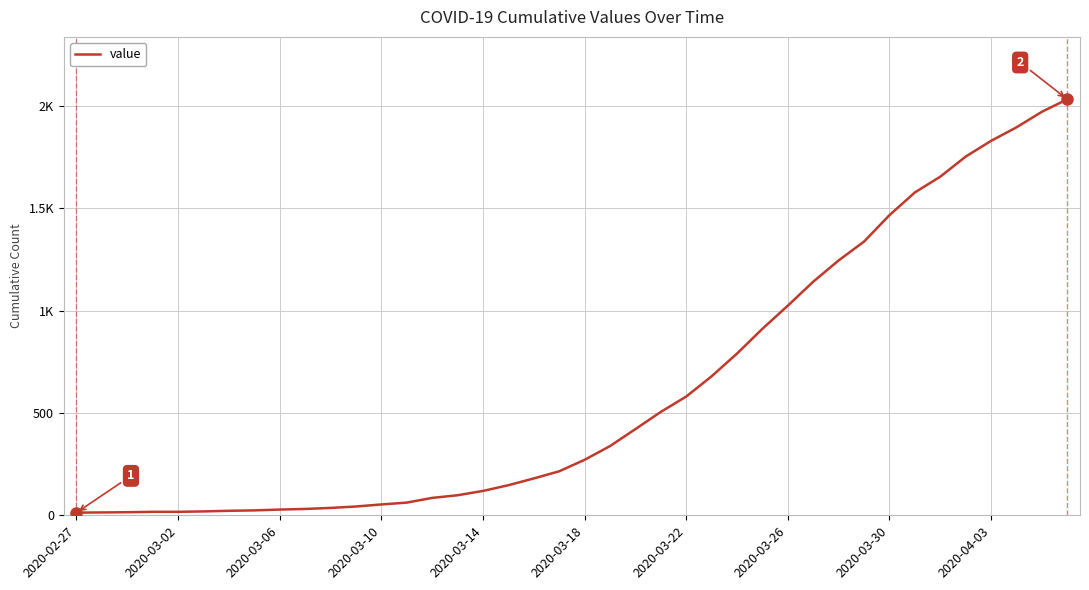

Is this an area chart (filled region under the line)?

No